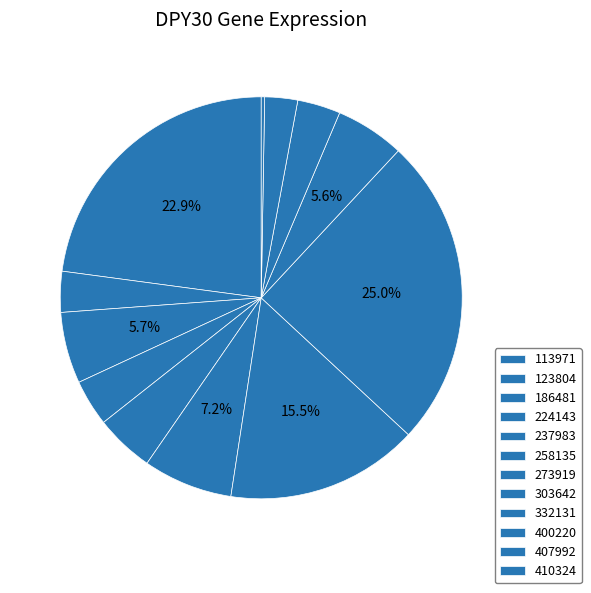

Which slice is the smallest?

410324